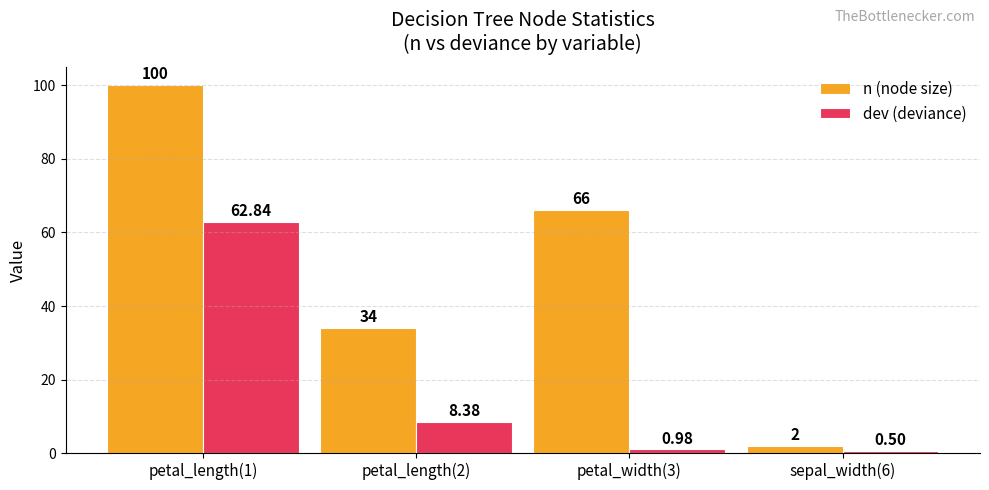

What is the difference between the n (node size) values at petal_length(1) and sepal_width(6)?

98.0